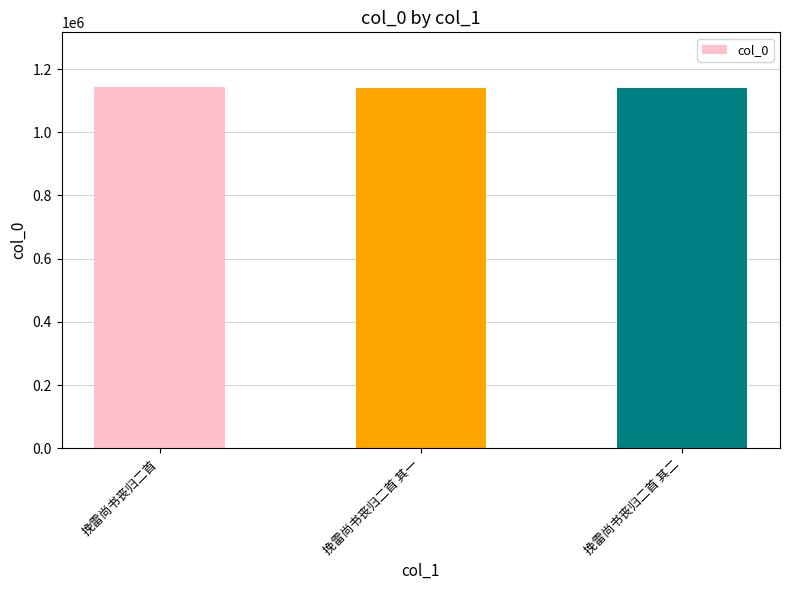

What is the maximum value shown in the chart?

1144435